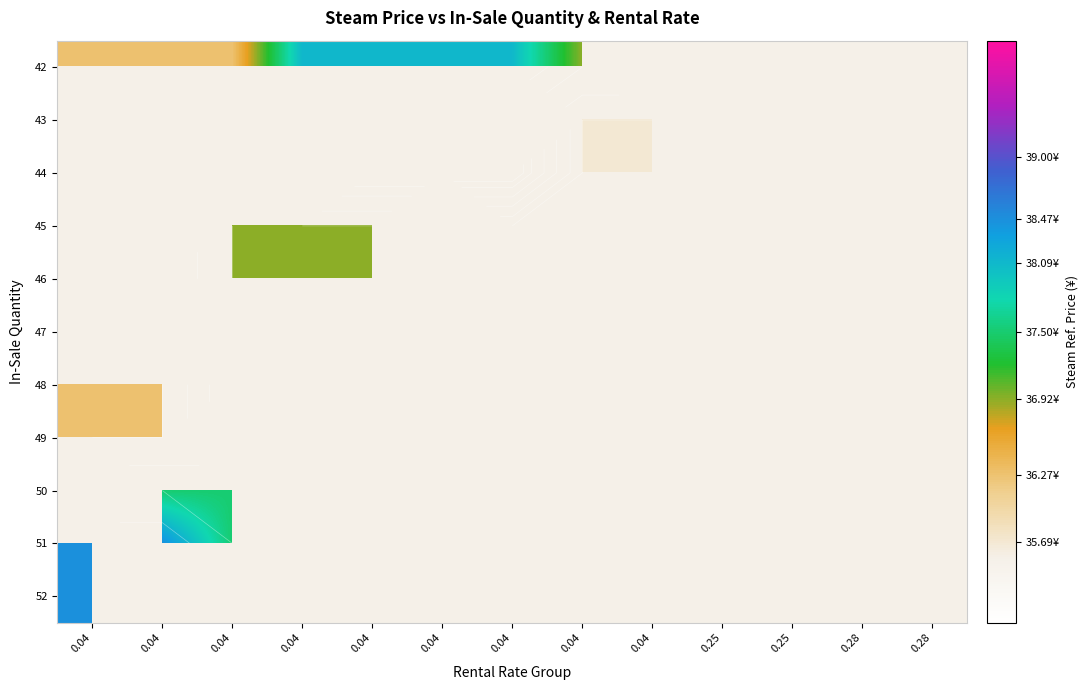

The value of 50 at 0.04 is 0.0. True or false?

True